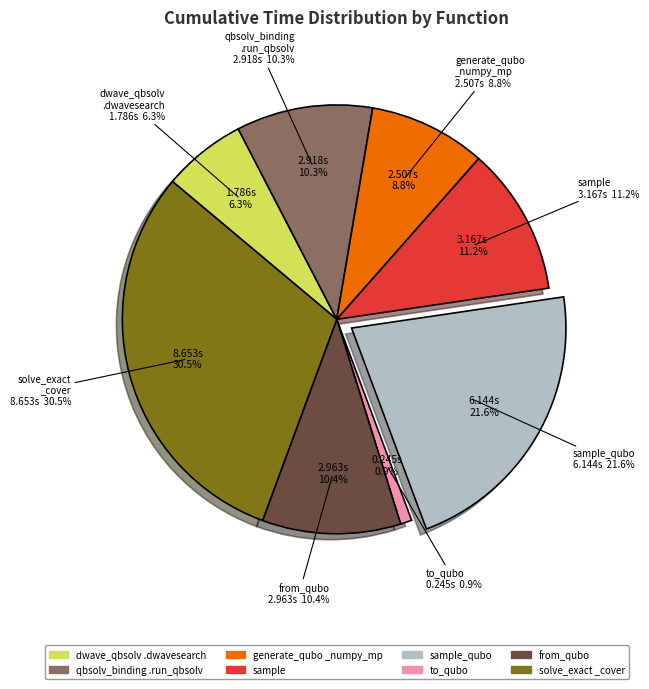

Count the number of slices in the pie.

8